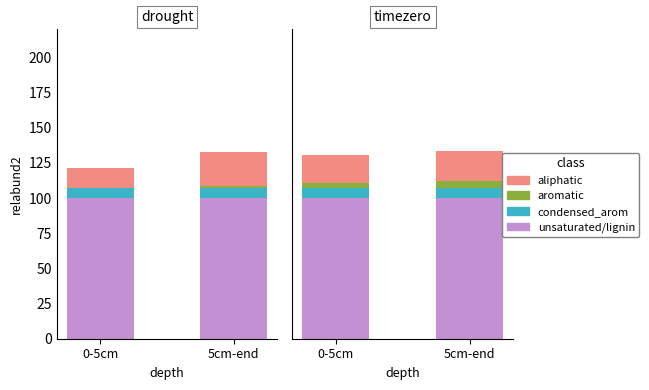

True or false: condensed_arom has a value of 11.2 at 5cm-end.

False